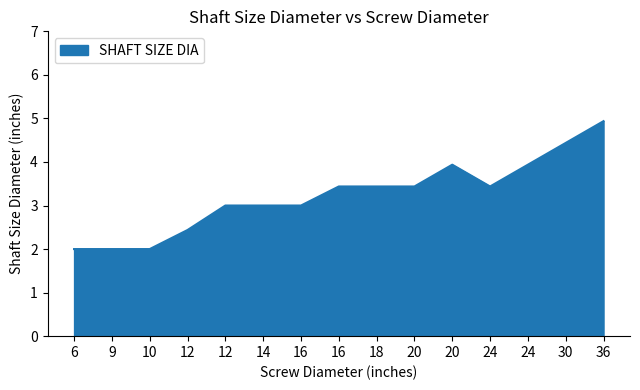

True or false: the data has more than 1 interior local peaks.

False